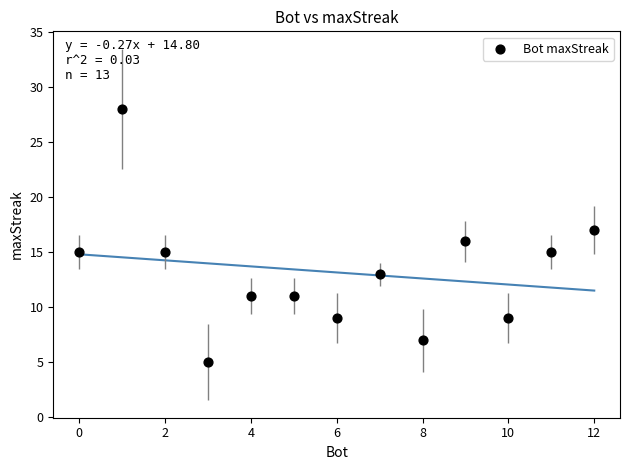

What is the range of Y values (max minus min)?

23